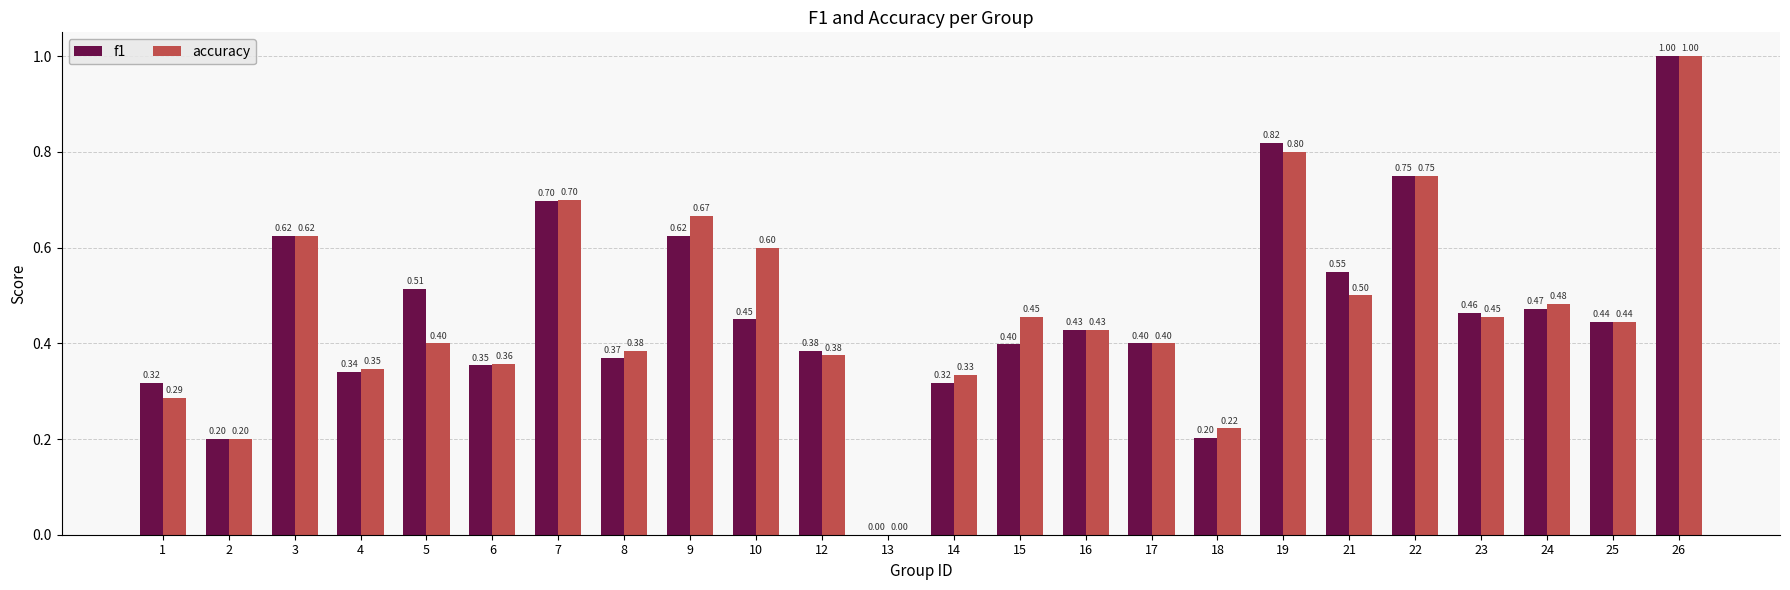

What is the sum of the f1 values at 18 and 19?

1.0